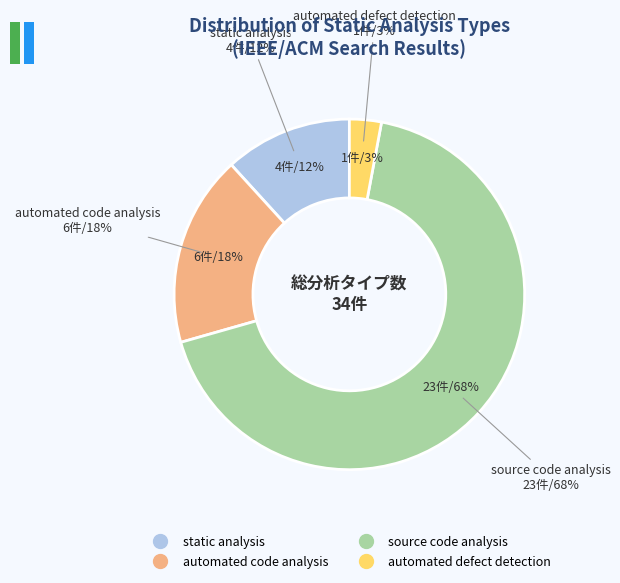

To the nearest percent, what portion does automated defect detection represent?

3%